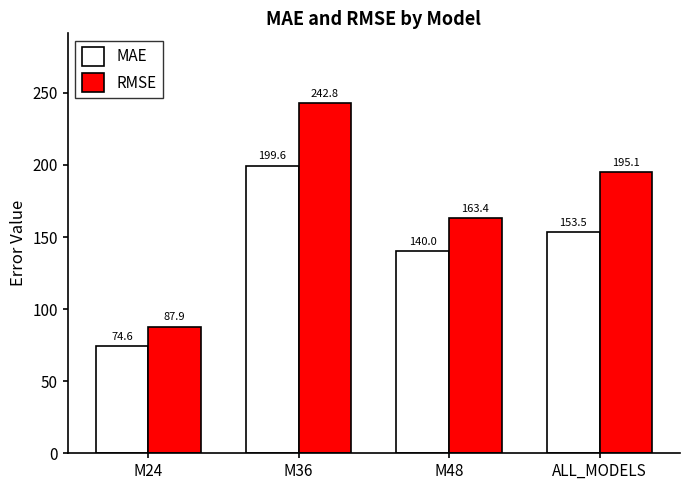

How many data points in RMSE are less than 195?

2